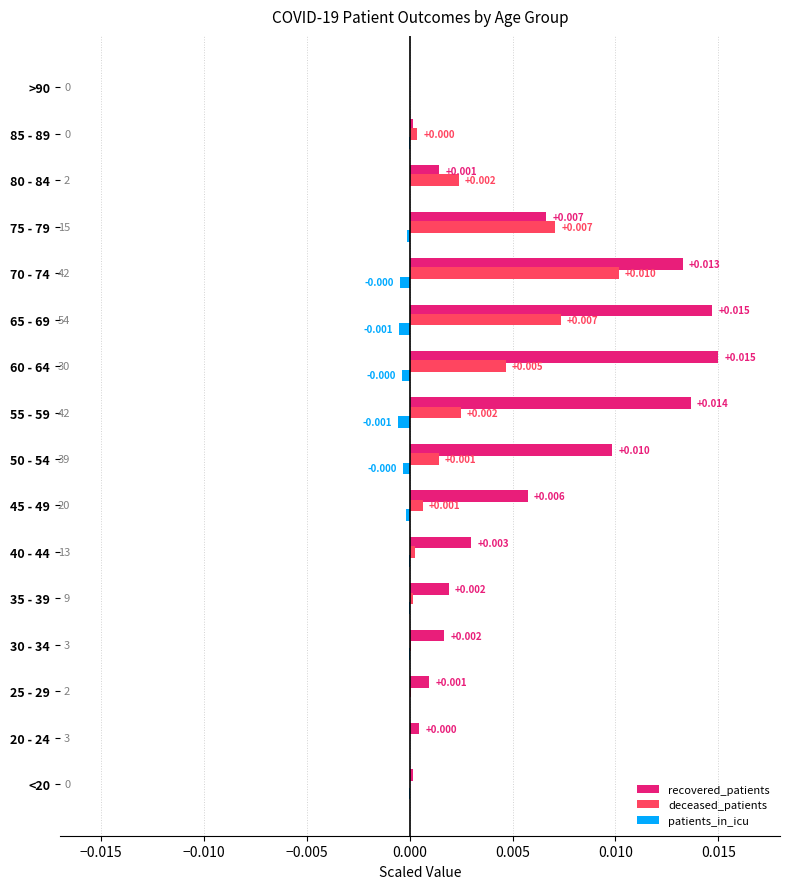

Which series has the largest total across all categories?

recovered_patients